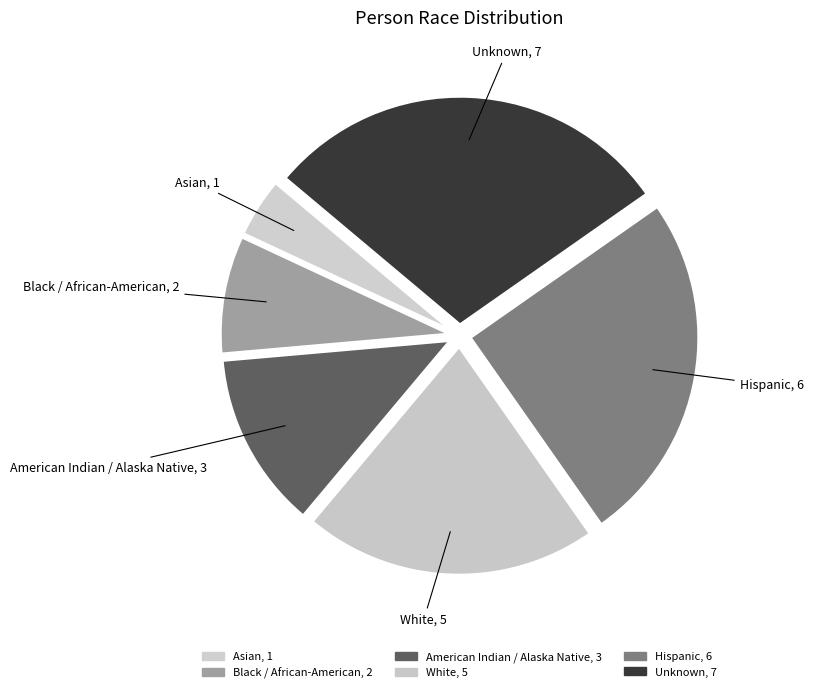

What is the change in value from American Indian / Alaska Native to White?

+2